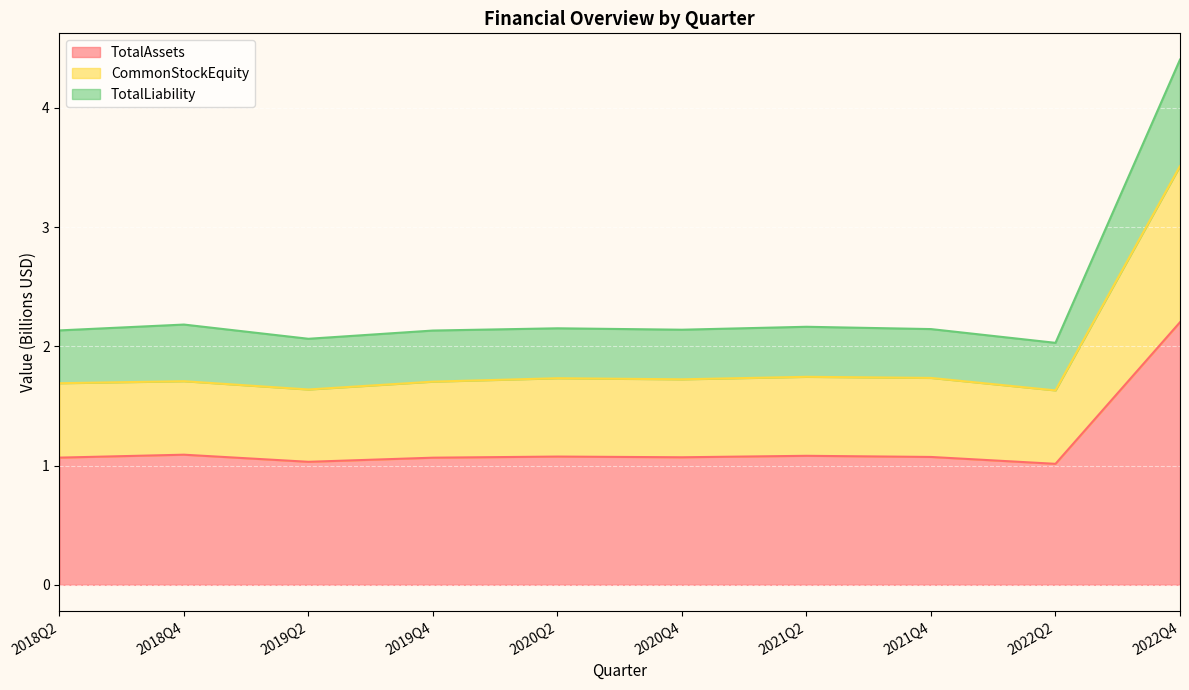

Reading right to left, extract all data points from this chart.

TotalAssets: 2.2	1.0	1.1	1.1	1.1	1.1	1.1	1.0	1.1	1.1
CommonStockEquity: 3.5	1.6	1.7	1.7	1.7	1.7	1.7	1.6	1.7	1.7
TotalLiability: 4.4	2.0	2.1	2.2	2.1	2.2	2.1	2.1	2.2	2.1